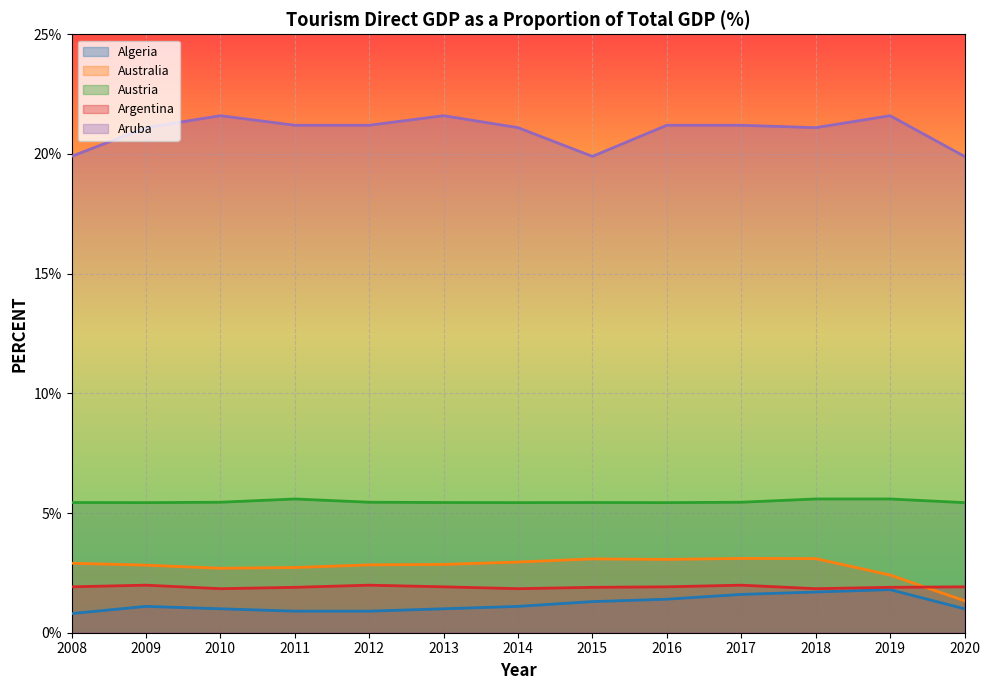

True or false: Aruba and Argentina cross at least once.

False